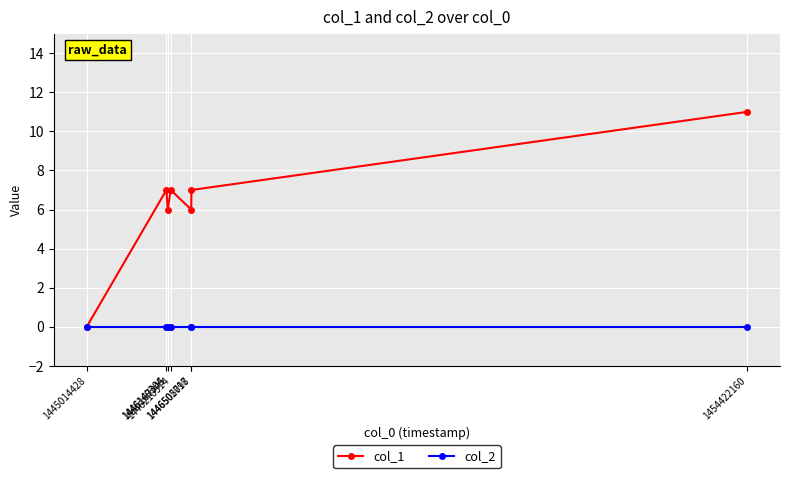

Is it true that col_2 equals 0 at 1446505718?

True